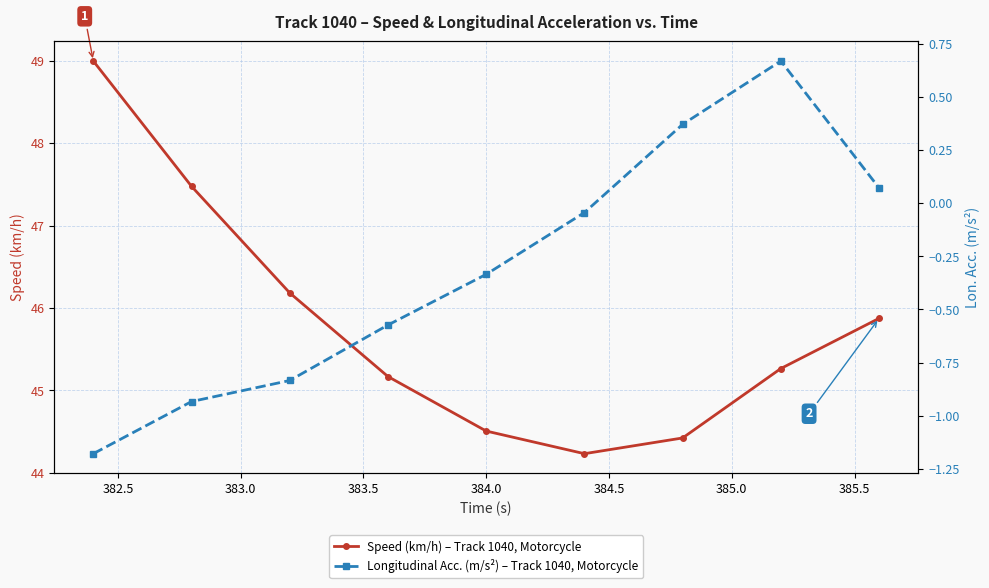

True or false: Speed (km/h) – Track 1040, Motorcycle and Longitudinal Acc. (m/s²) – Track 1040, Motorcycle intersect in this chart.

False